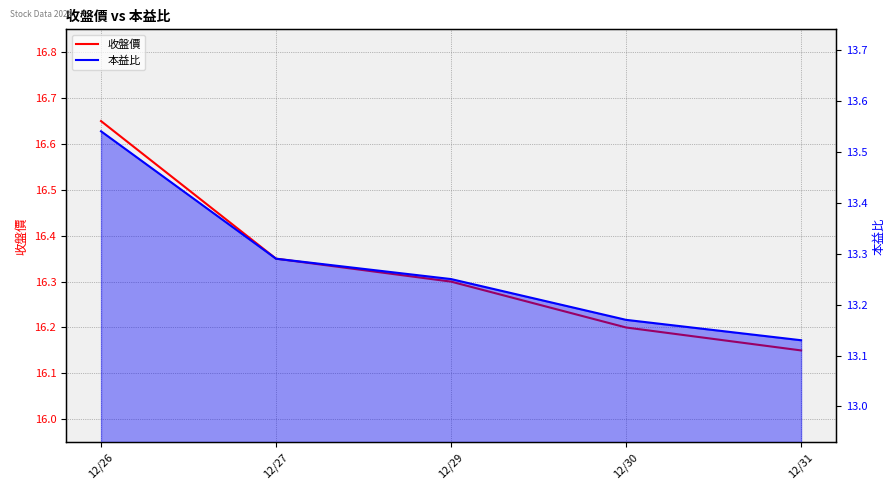

What is the difference between the highest and lowest values at 12/30?

3.0